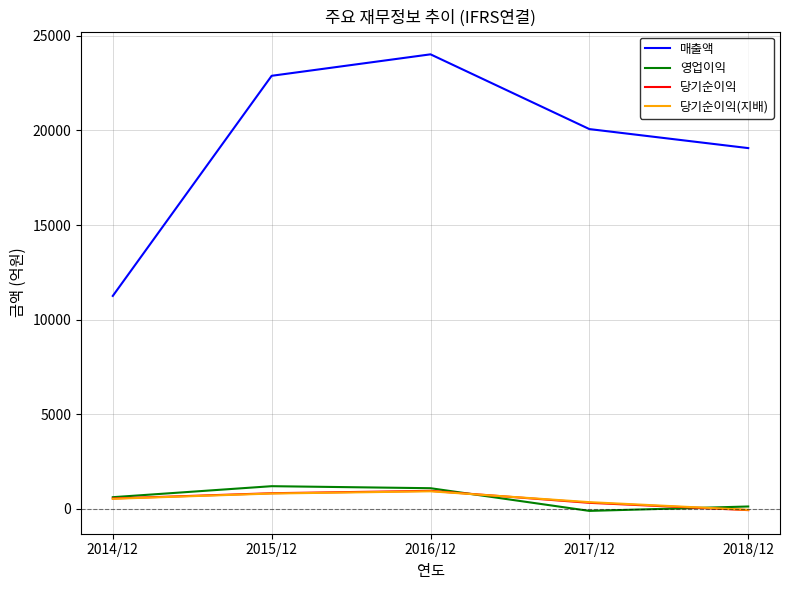

Rank the categories by 매출액 value from highest to lowest.

2016/12, 2015/12, 2017/12, 2018/12, 2014/12